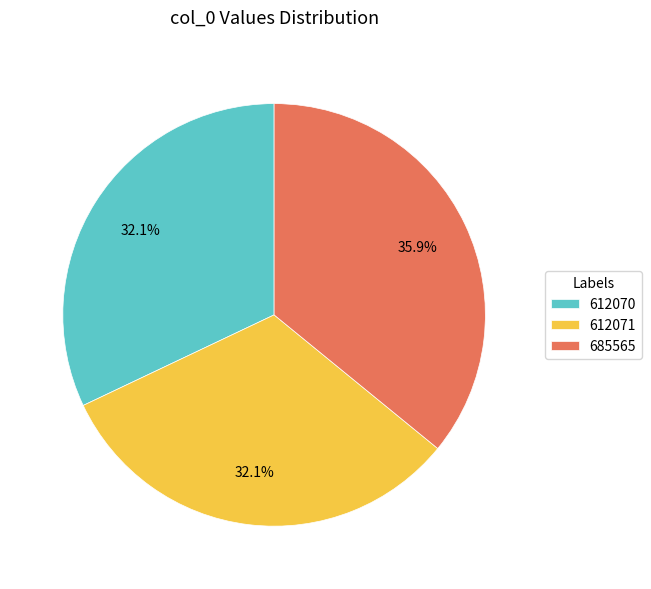

To the nearest percent, what portion does 612070 represent?

32%